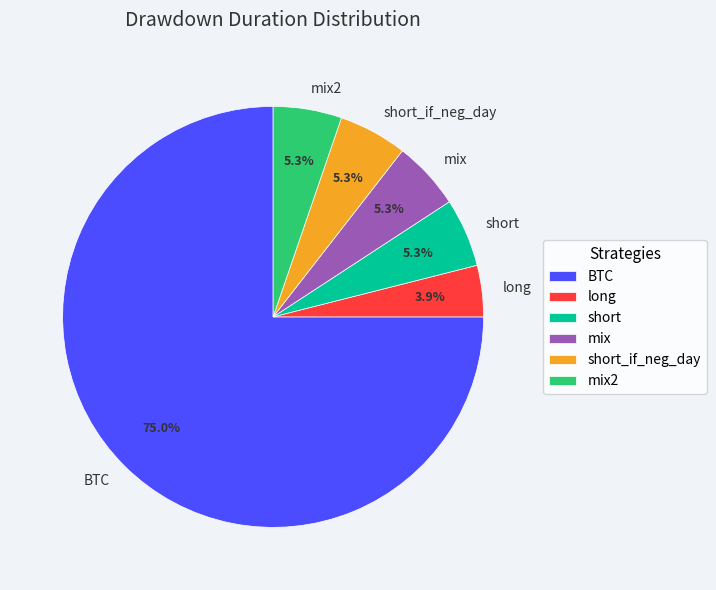

To the nearest percent, what is the combined percentage of short and short_if_neg_day?

11%